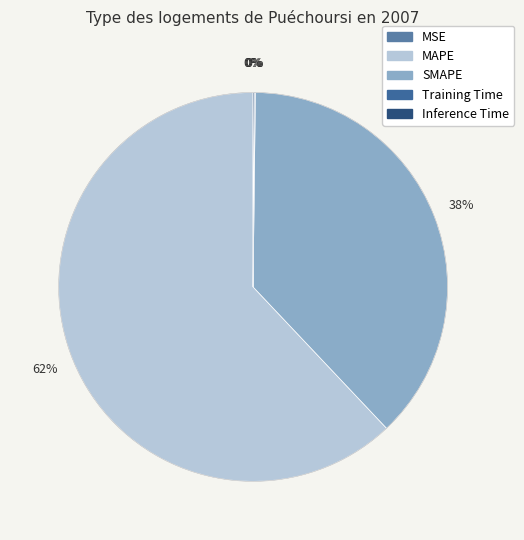

To the nearest percent, what is the difference between the largest and smallest slice percentages?

62%